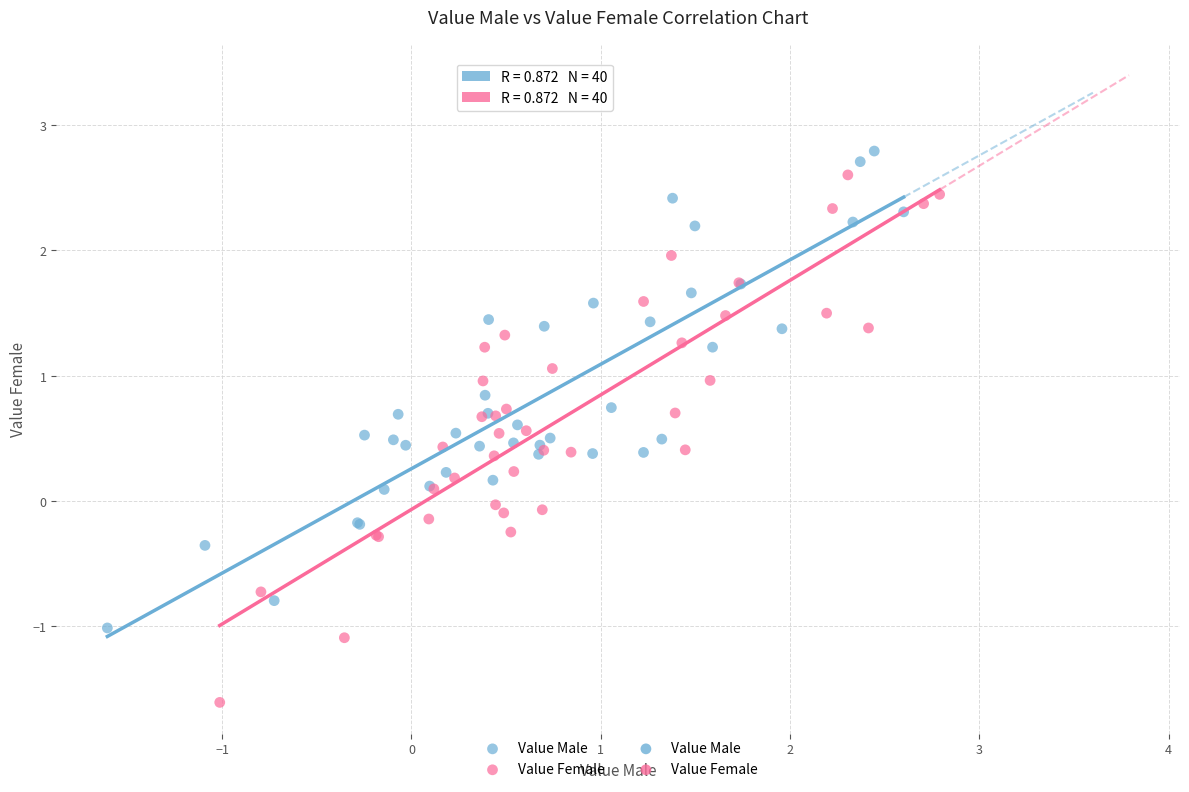

Which series reaches the minimum Y coordinate?

Value Female